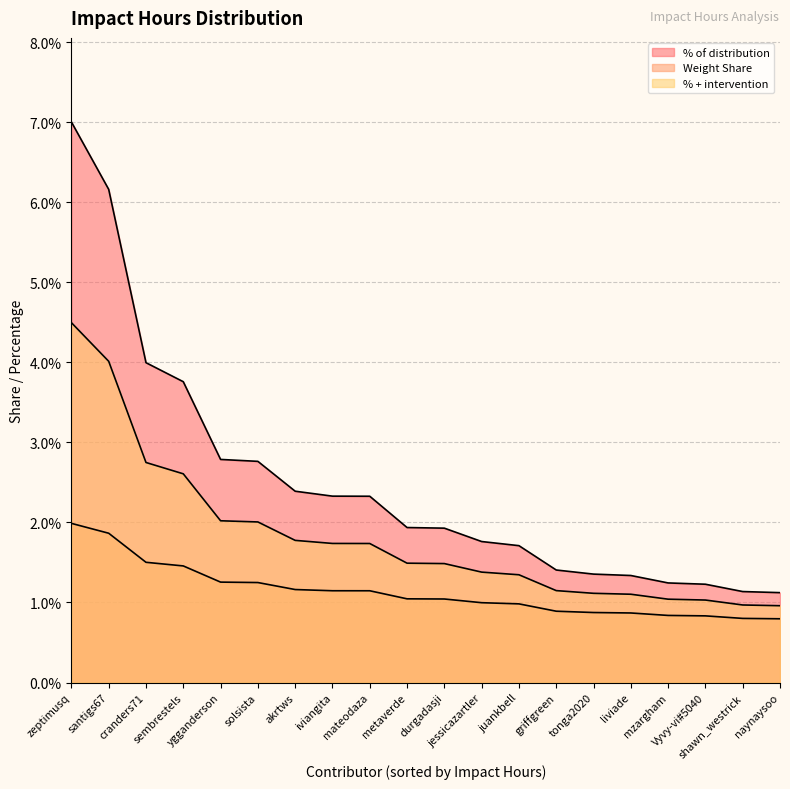

At which label does % + intervention reach its minimum?

naynaysoo